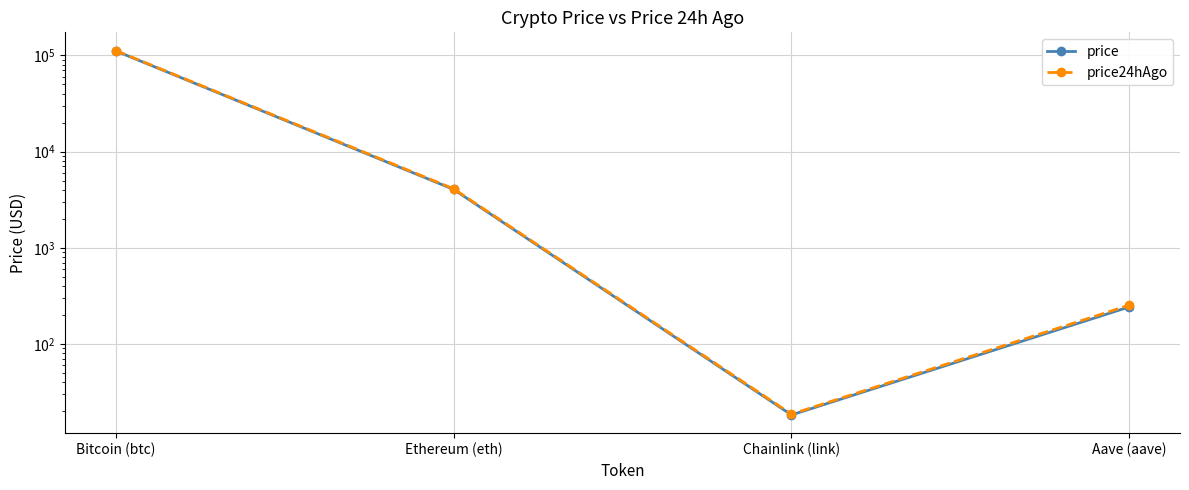

At which category is the sum across all series the highest?

Bitcoin (btc)